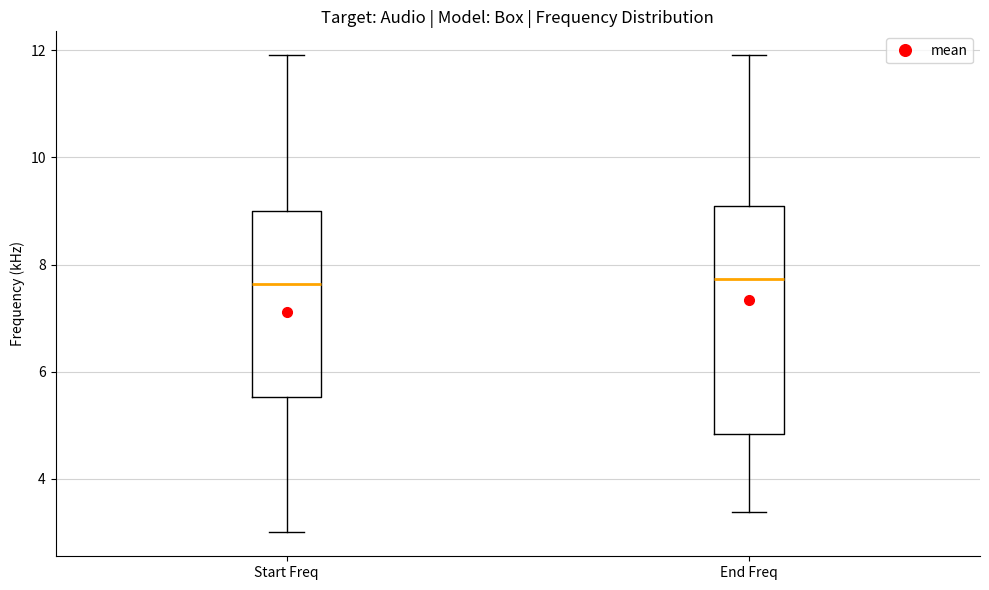

Which box is the tallest, from its lower edge to its upper edge?

End Freq